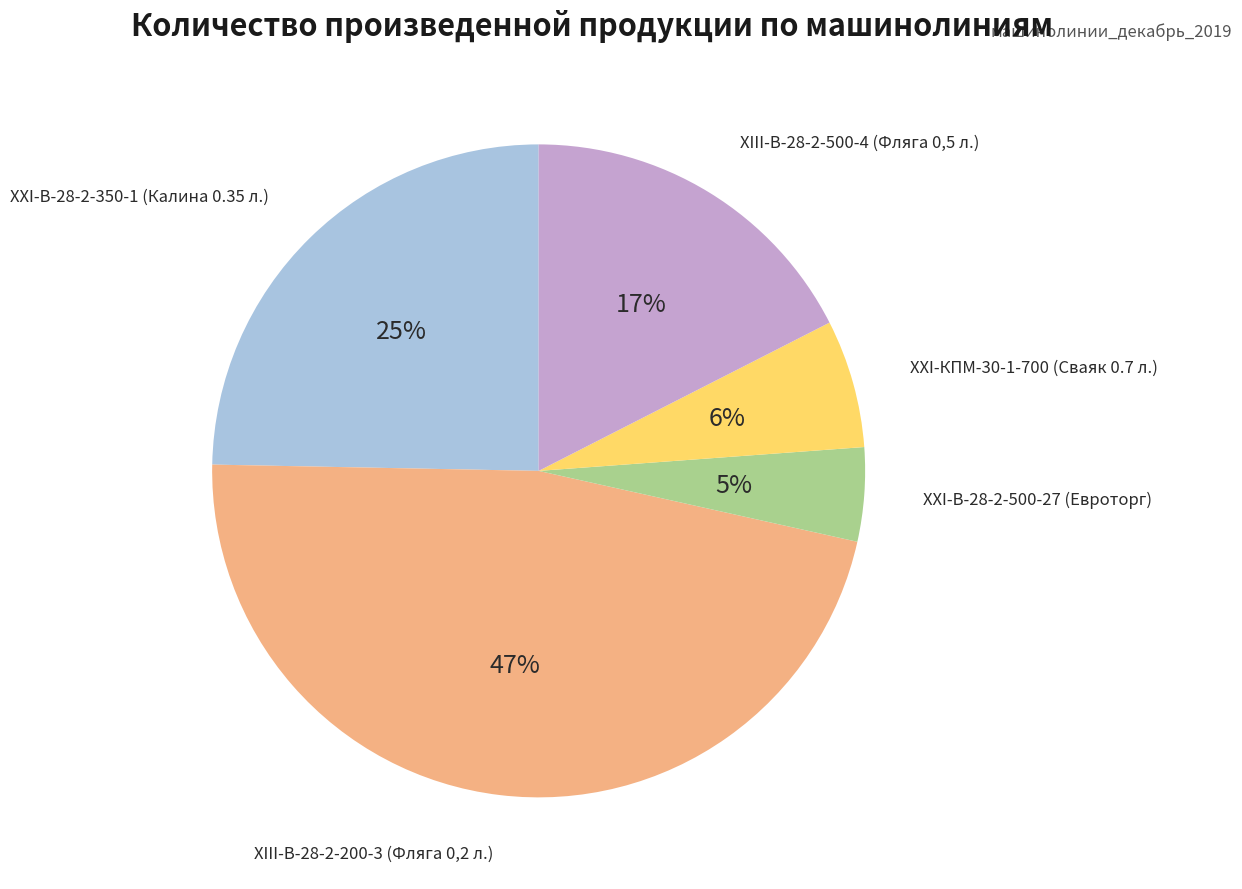

Which has a higher value, ХХI-В-28-2-500-27 (Евроторг) or ХХI-В-28-2-350-1 (Калина 0.35 л.)?

ХХI-В-28-2-350-1 (Калина 0.35 л.)